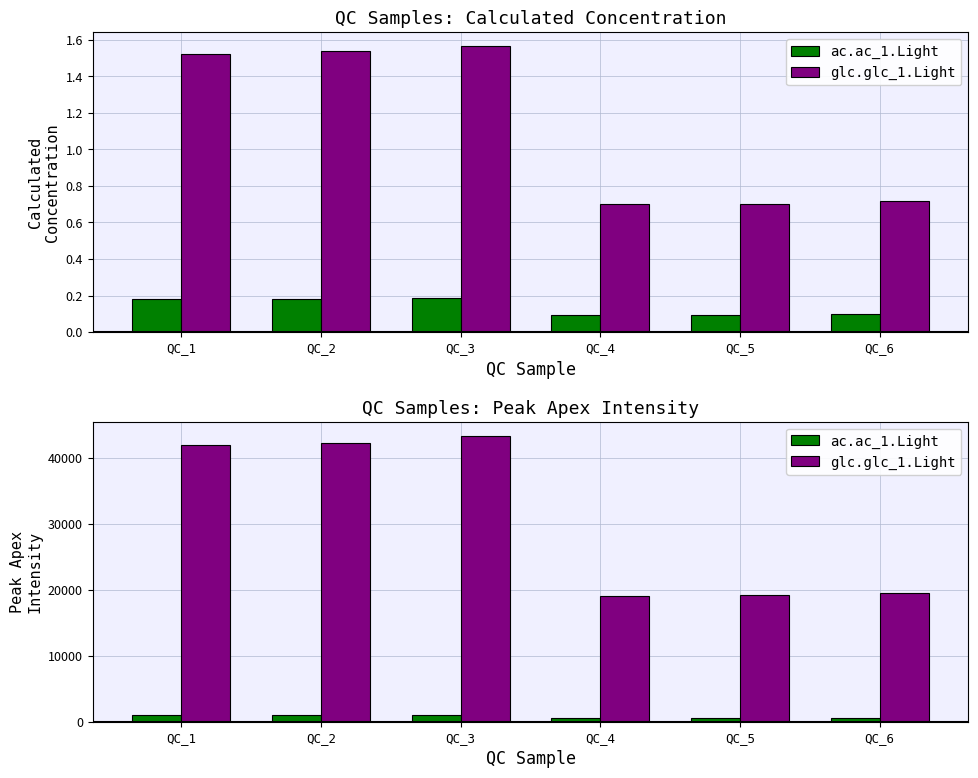

Is the value of ac.ac_1.Light at QC_3 greater than the value of glc.glc_1.Light at QC_6?

No